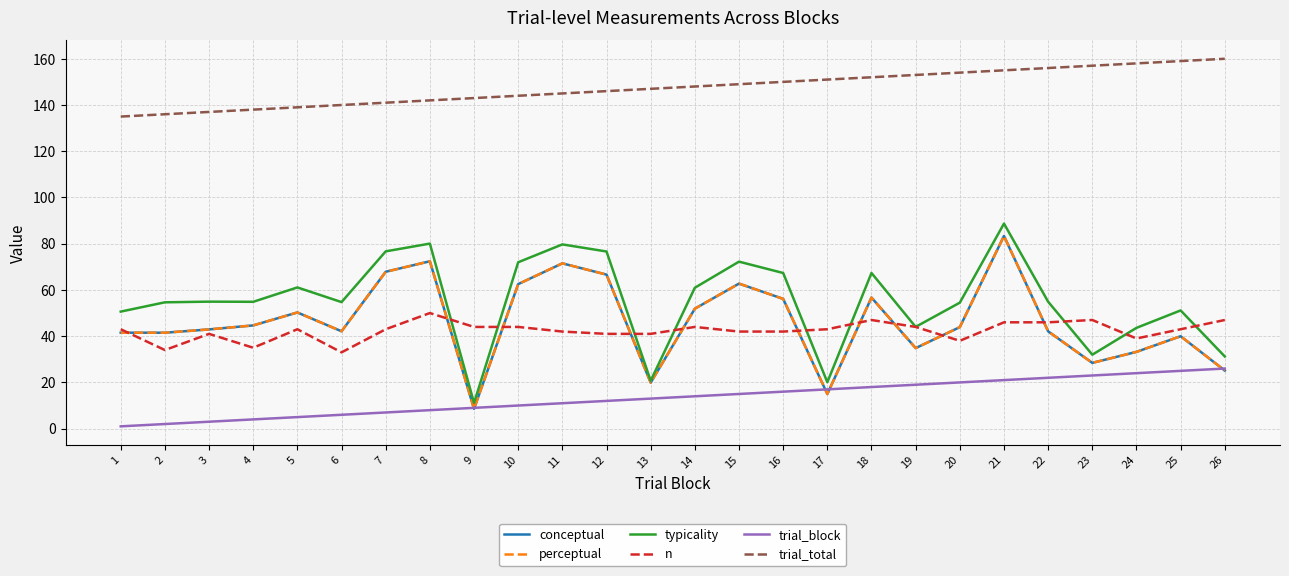

Does the chart have visible grid lines?

Yes